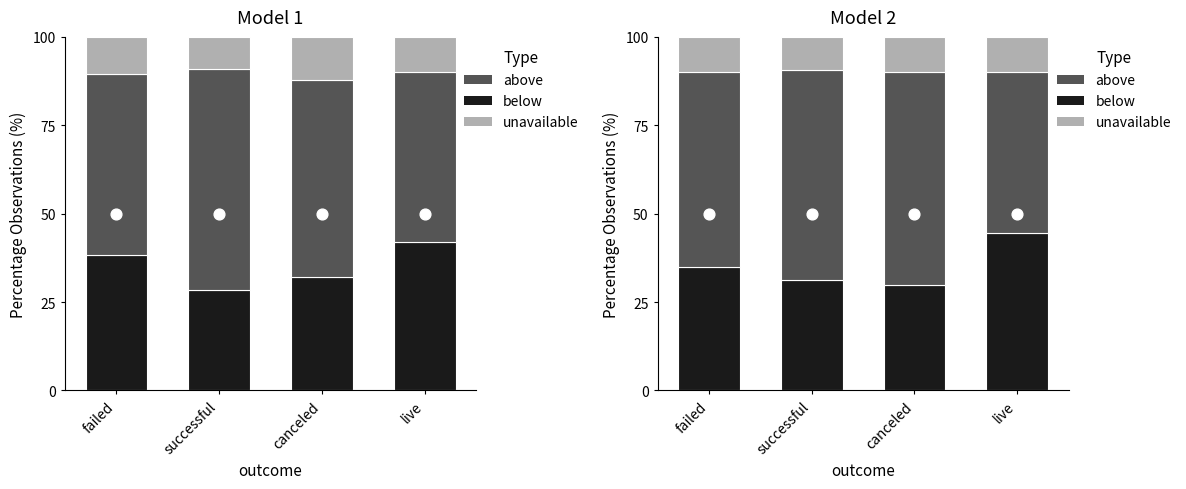

Is the value of above at successful greater than the value of below at failed?

Yes